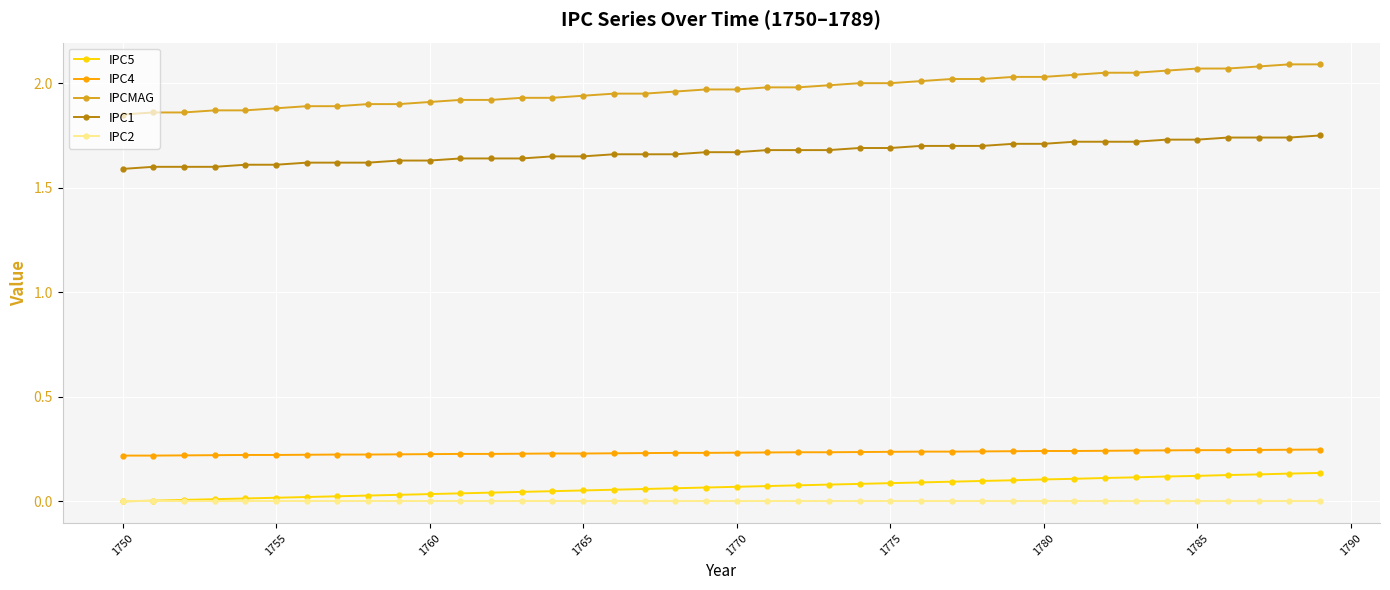

Count the number of categories in the chart.

40